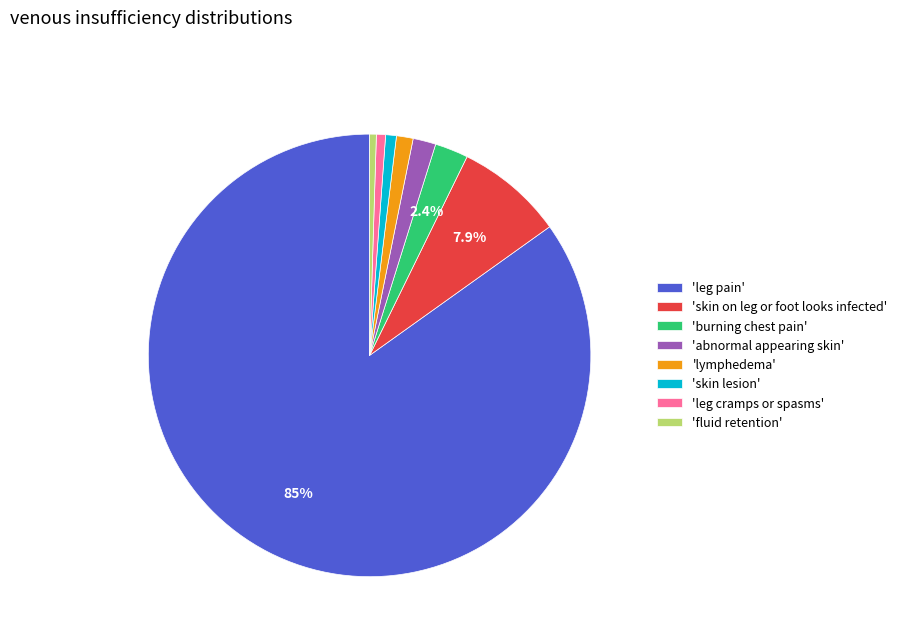

What is the largest slice in the pie chart?

'leg pain'